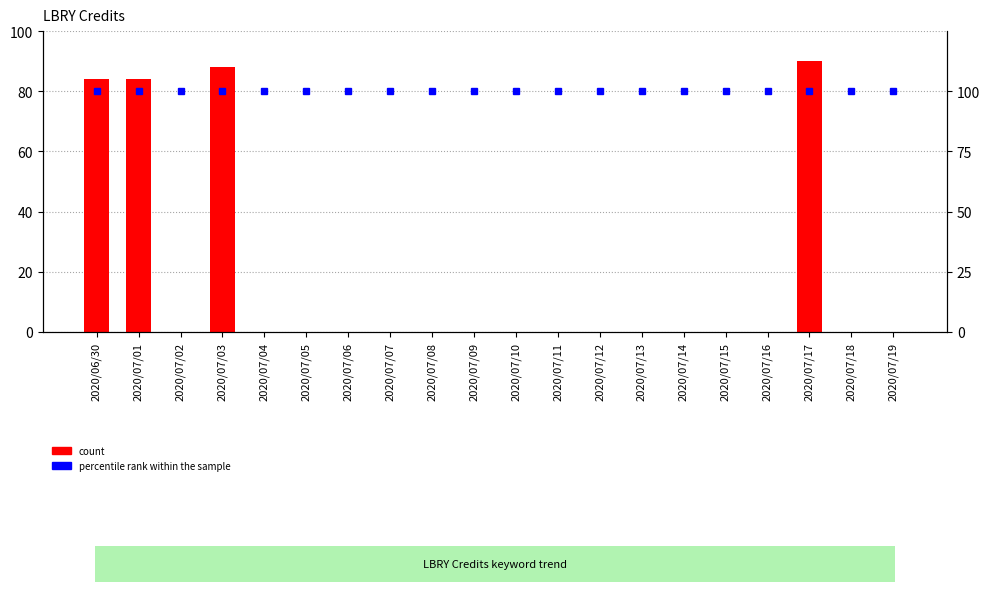

Reading left to right, what are all the values shown in this chart?

count: 84	84	0	88	0	0	0	0	0	0	0	0	0	0	0	0	0	90	0	0
percentile rank within the sample: 100	100	100	100	100	100	100	100	100	100	100	100	100	100	100	100	100	100	100	100